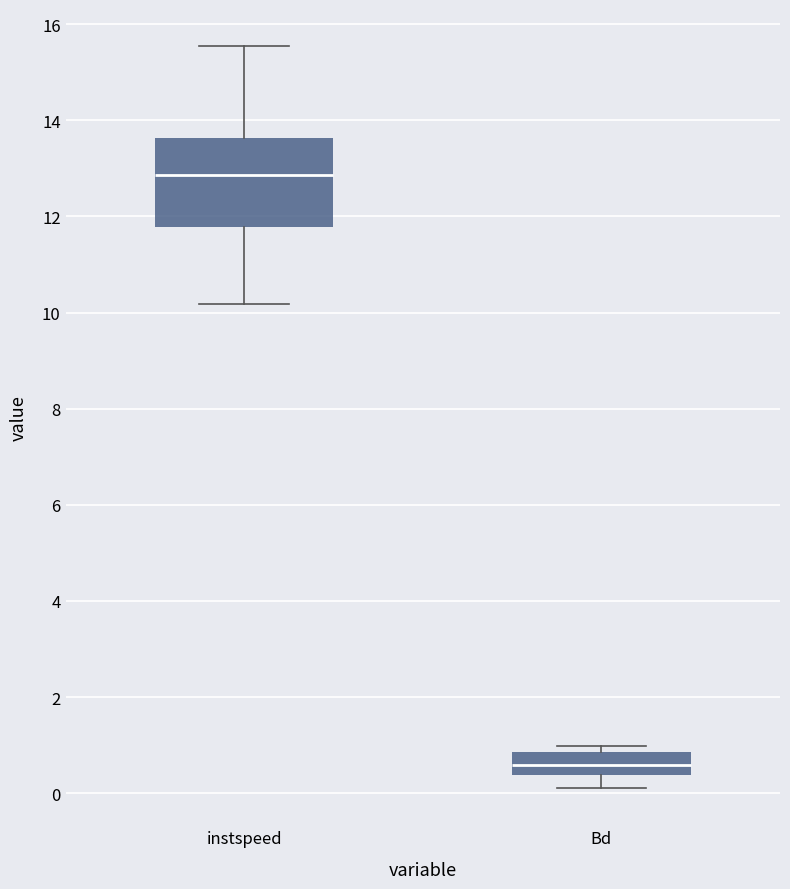

Where is the lower edge of the box for Bd on the y-axis? The values are not printed on the chart, so give them approximately, as read against the axis.

0.4